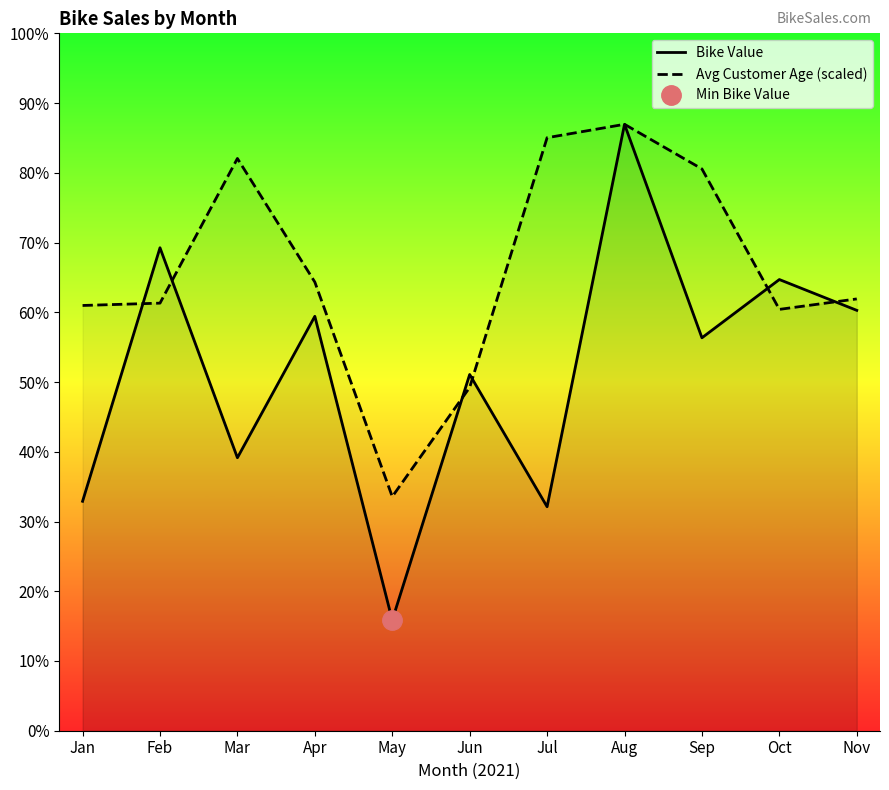

Is the value of Avg Customer Age (scaled) at Mar greater than the value of Bike Value at Mar?

Yes